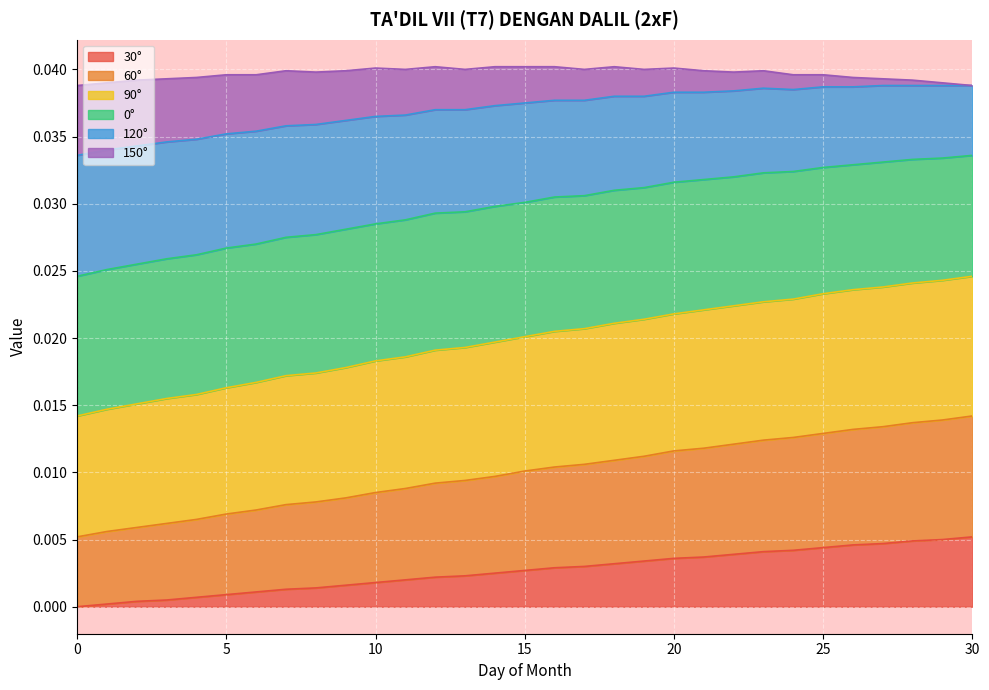

Does the chart display data point markers on the line(s)?

No